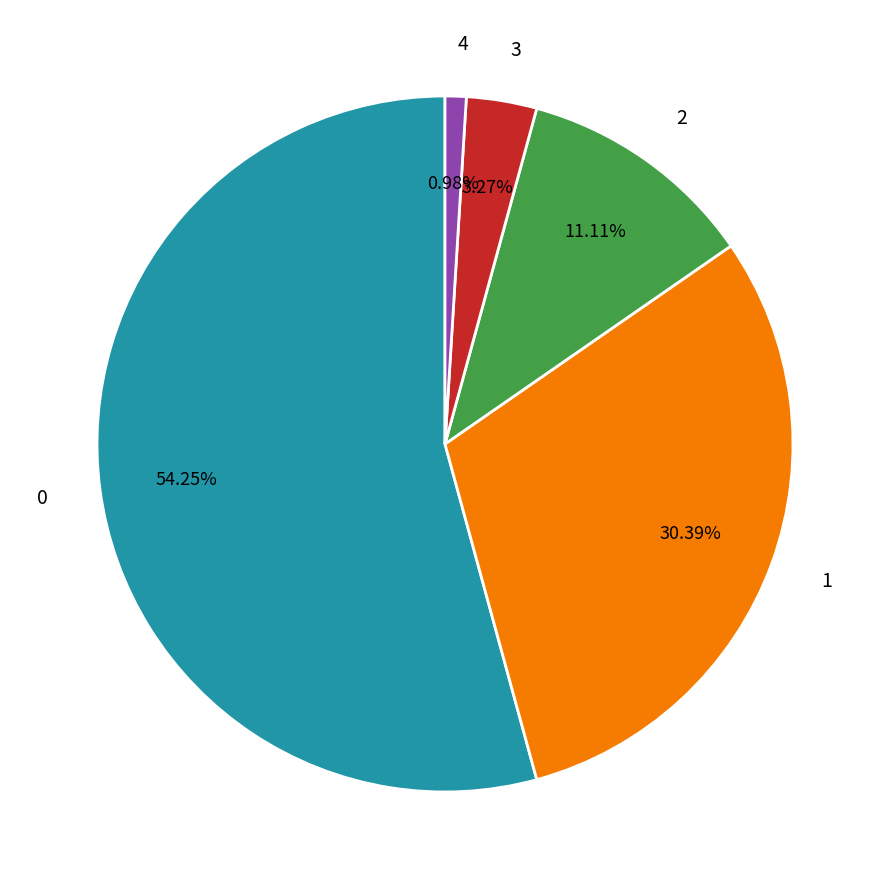

Is it true that 1 is 20% of the pie?

False